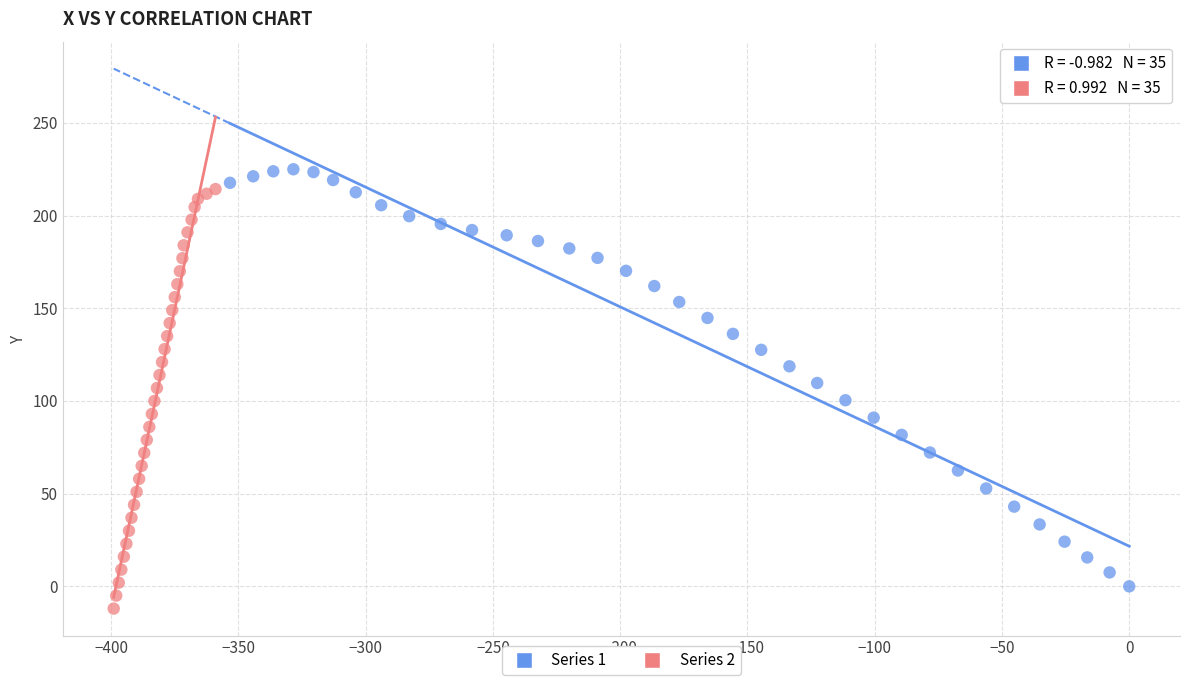

What are all the series names shown in the legend?

Series 1, Series 2